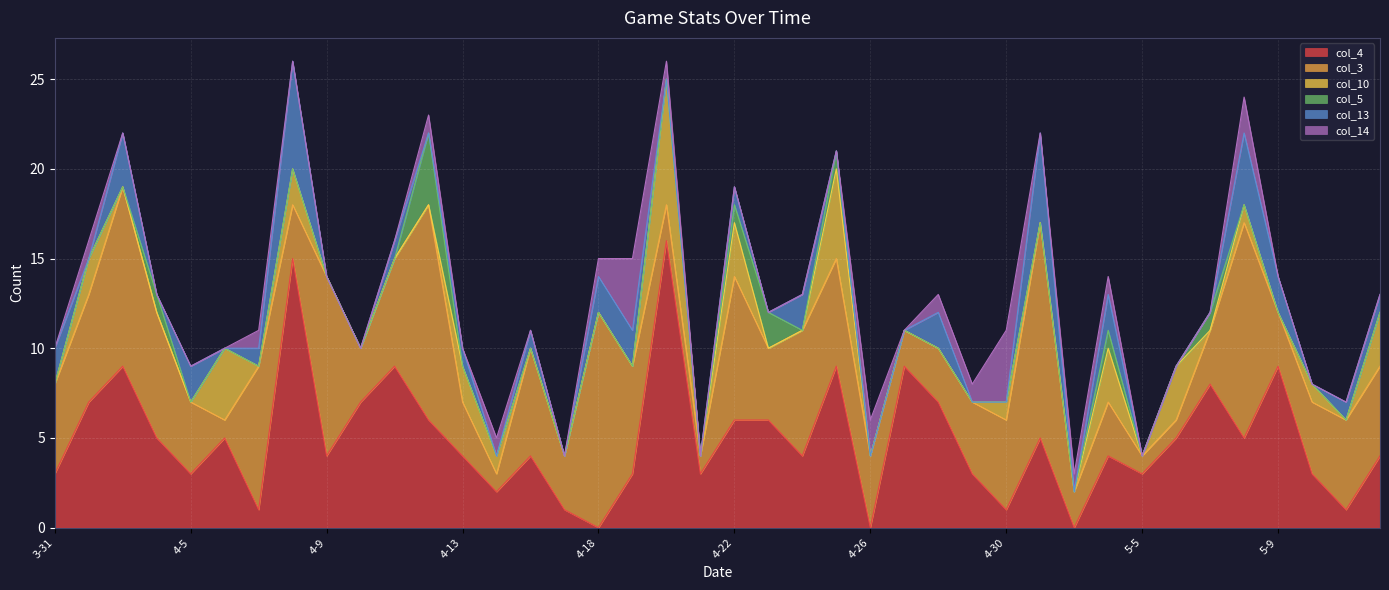

Between 4-23 and 5-12, which series saw the biggest shift?

col_10